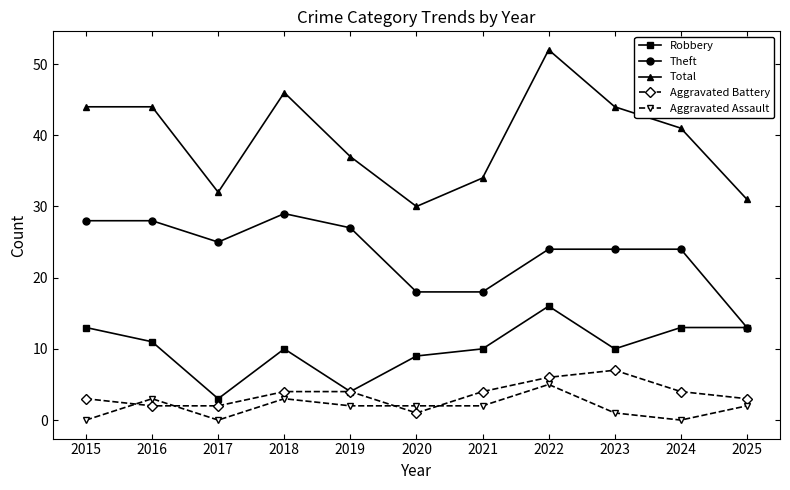

What is the difference between the highest and lowest values at 2016?

42